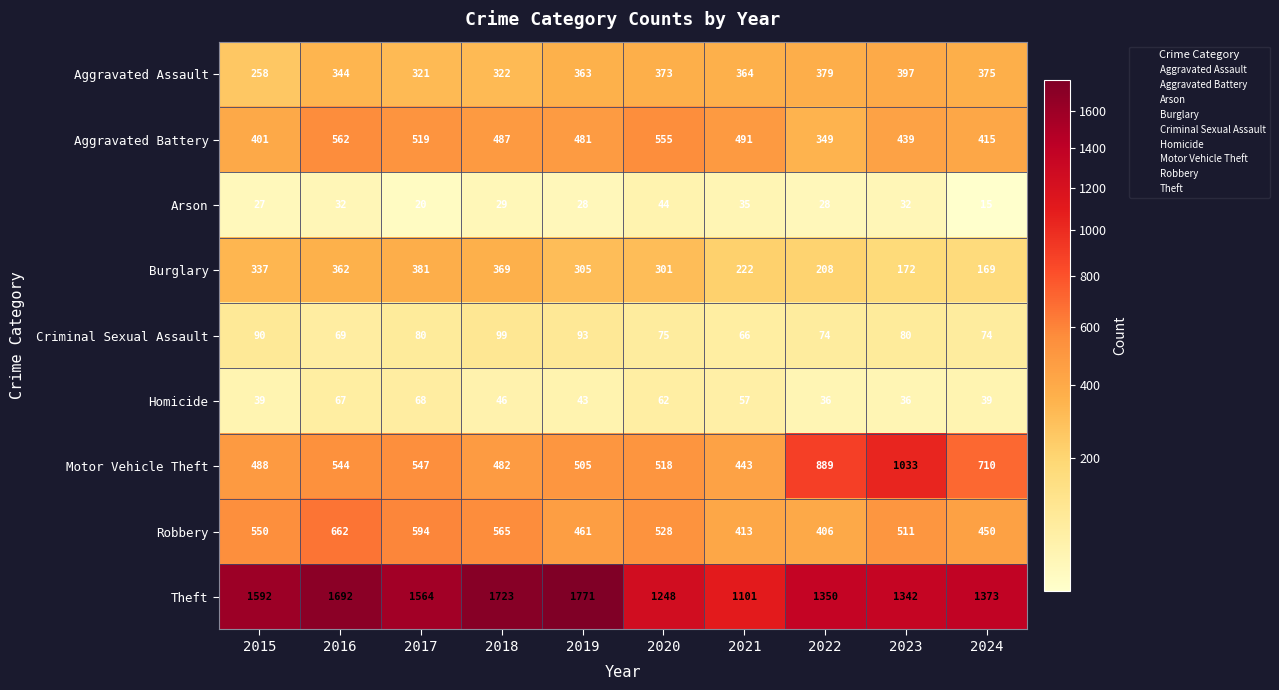

Is it true that Homicide equals 46 at 2018?

True